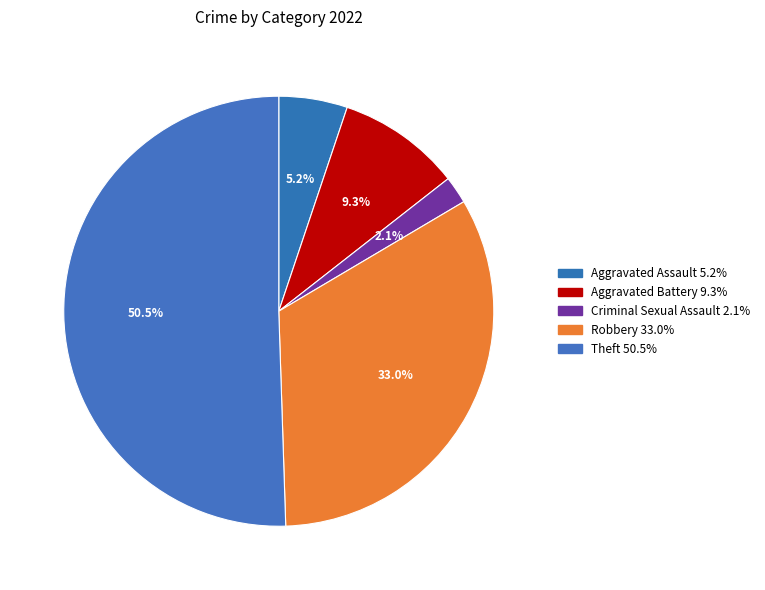

What is the largest slice in the pie chart?

Theft 50.5%